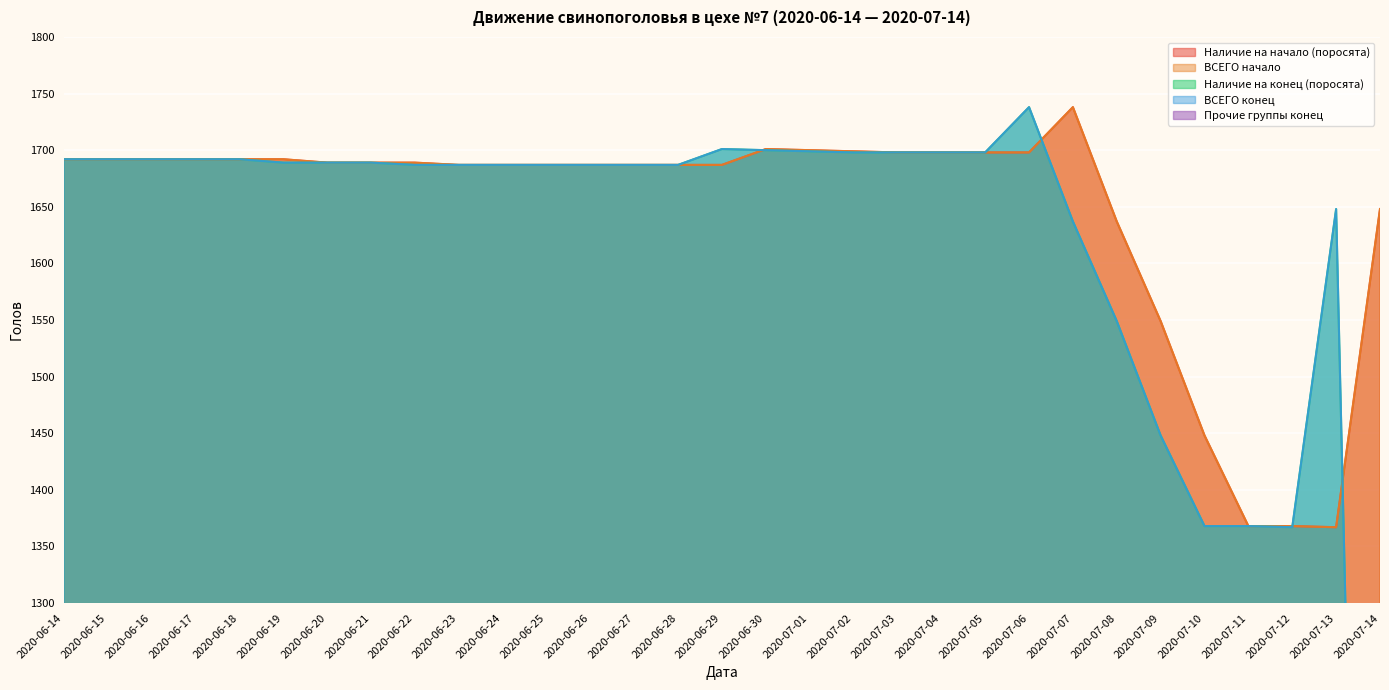

The Наличие на конец (поросята) series shows 2629 at 2020-06-25. True or false?

False